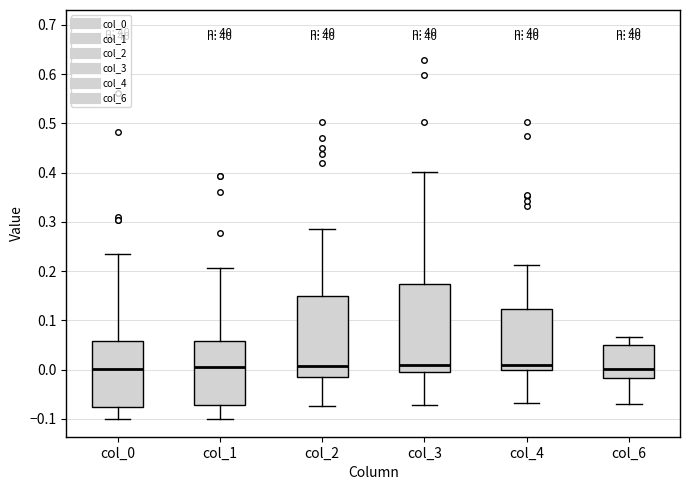

Comparing the boxes themselves (not the whiskers), which one is the tallest?

col_3